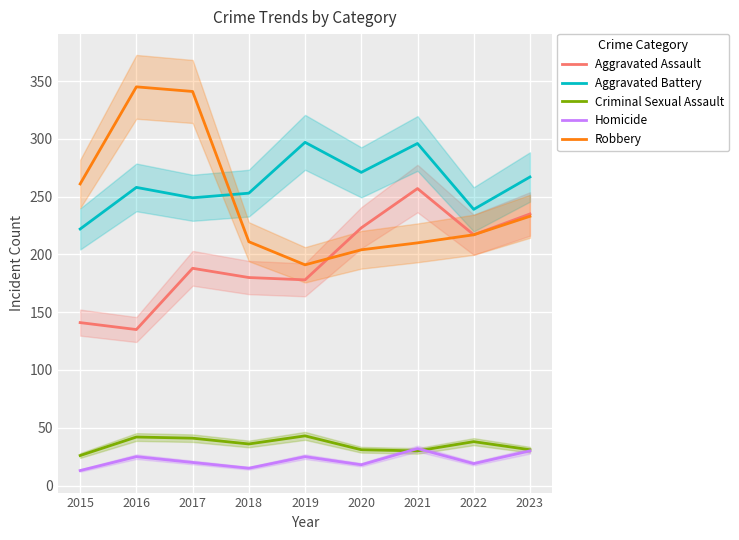

How many categories are shown in the chart?

9